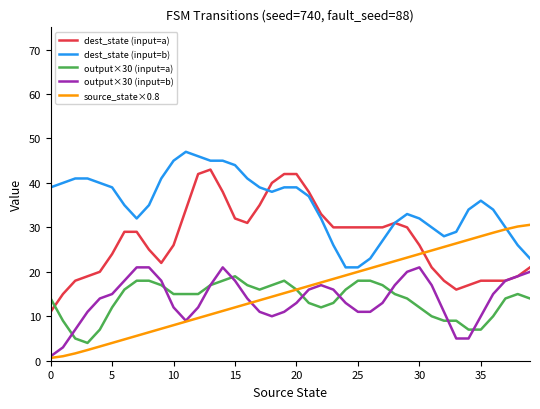

Which series has the largest total across all categories?

dest_state (input=b)